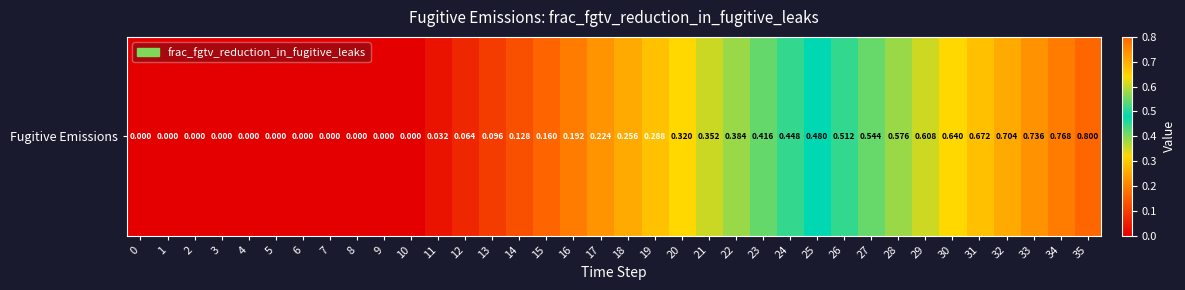

Reading left to right, list all the values displayed in this chart.

0=0.0	1=0.0	2=0.0	3=0.0	4=0.0	5=0.0	6=0.0	7=0.0	8=0.0	9=0.0	10=0.0	11=0.0	12=0.1	13=0.1	14=0.1	15=0.2	16=0.2	17=0.2	18=0.3	19=0.3	20=0.3	21=0.4	22=0.4	23=0.4	24=0.4	25=0.5	26=0.5	27=0.5	28=0.6	29=0.6	30=0.6	31=0.7	32=0.7	33=0.7	34=0.8	35=0.8